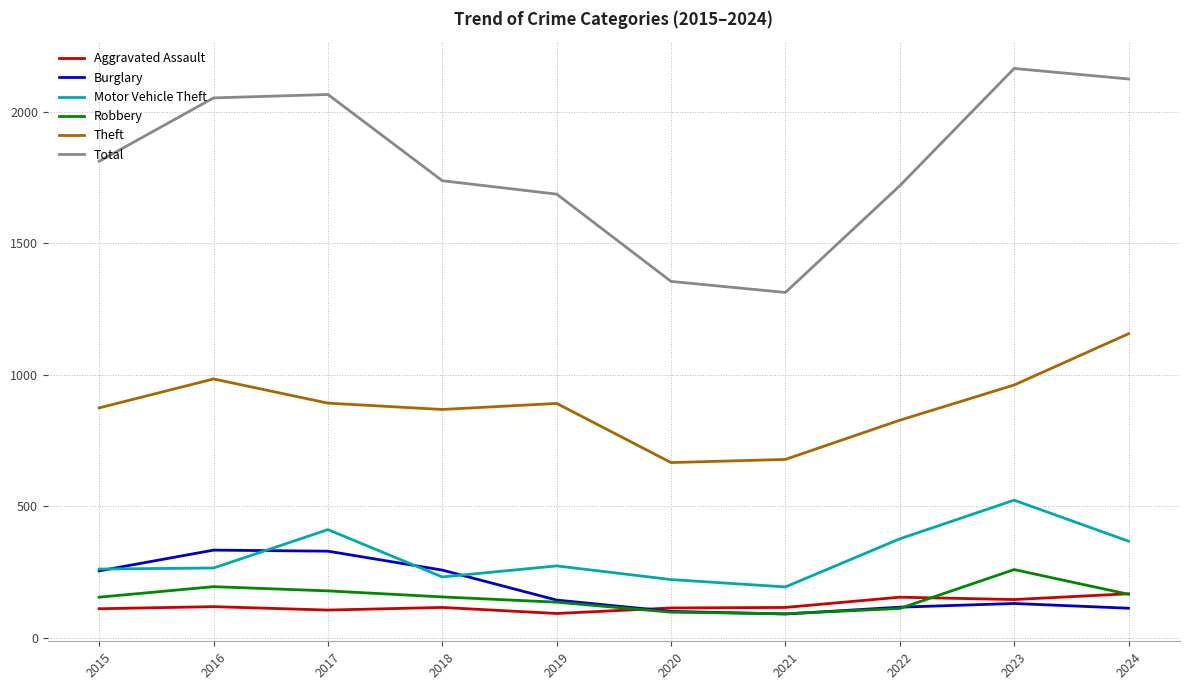

Which series has the largest total across all categories?

Total